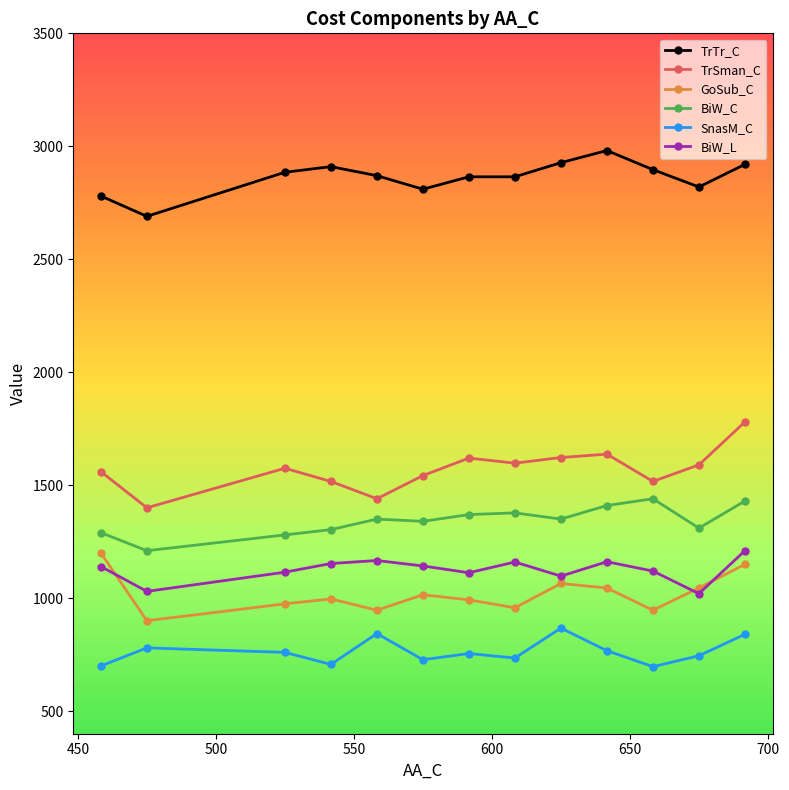

True or false: TrSman_C and BiW_L intersect in this chart.

False